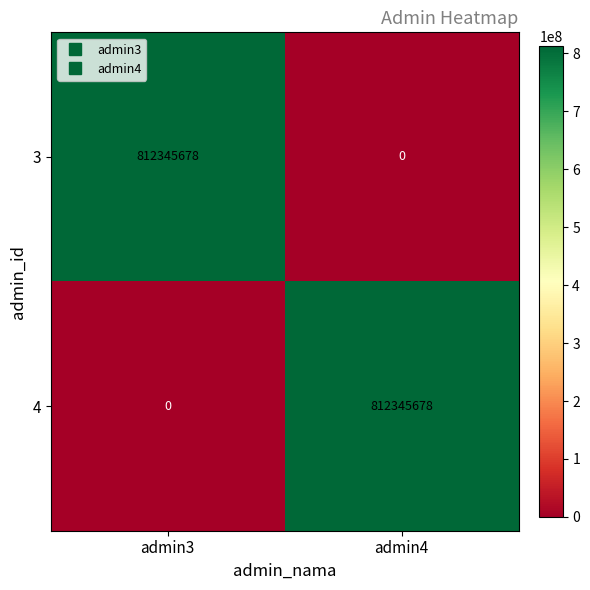

What is the difference between the maximum and minimum values in the 4 series?

812345678